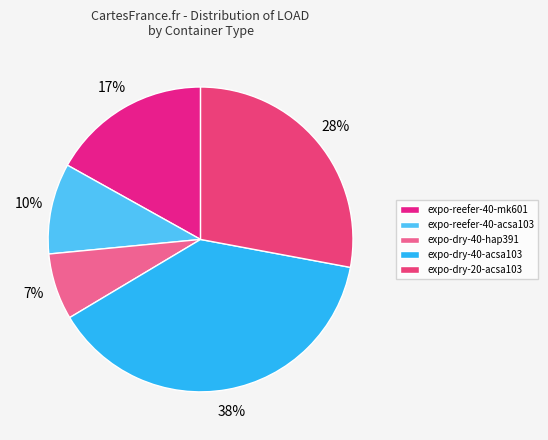

Is there a majority slice in this chart?

No